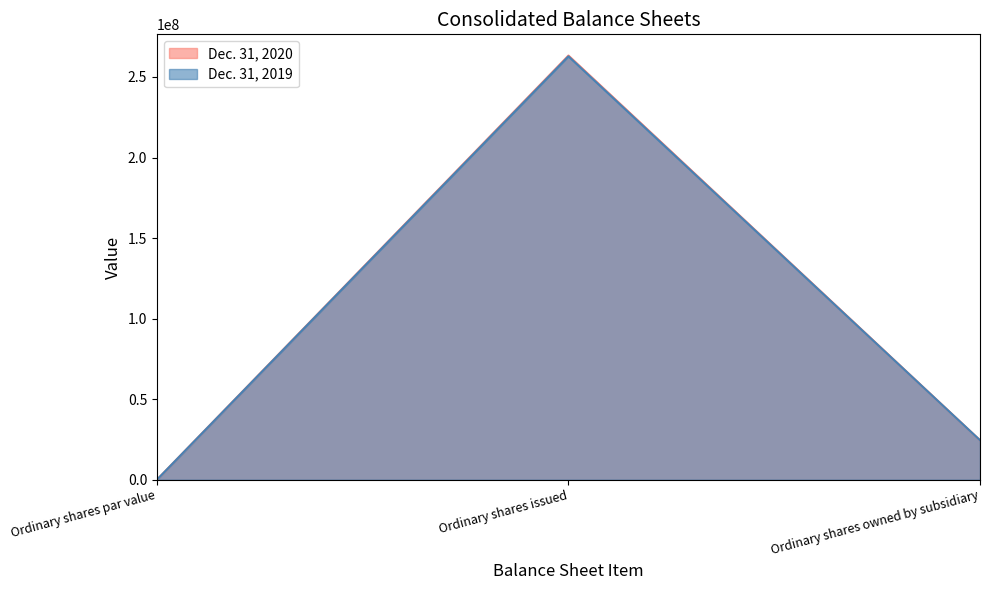

What is the sum of the Dec. 31, 2019 values at Ordinary shares par value and Ordinary shares issued?

262804940